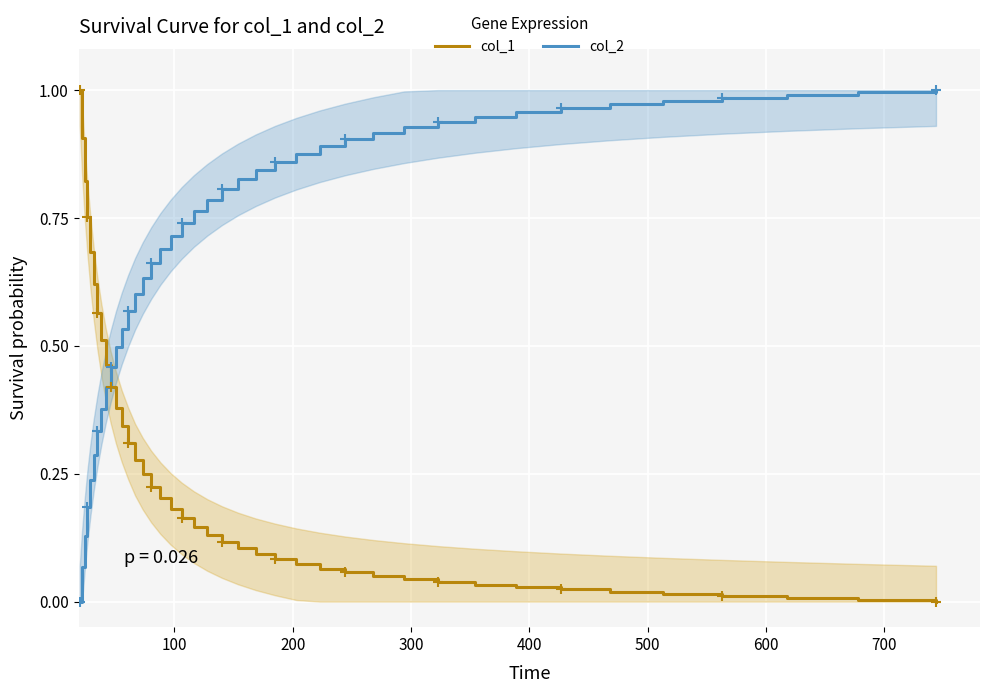

At how many categories does at least one series exceed 0?

40